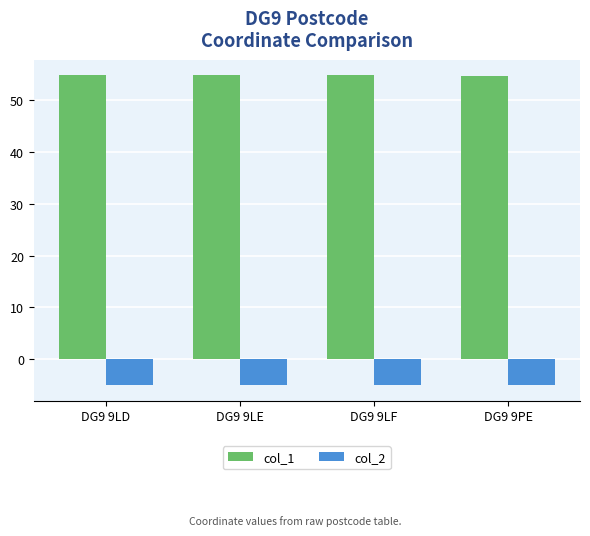

What is the greatest value displayed?

54.8